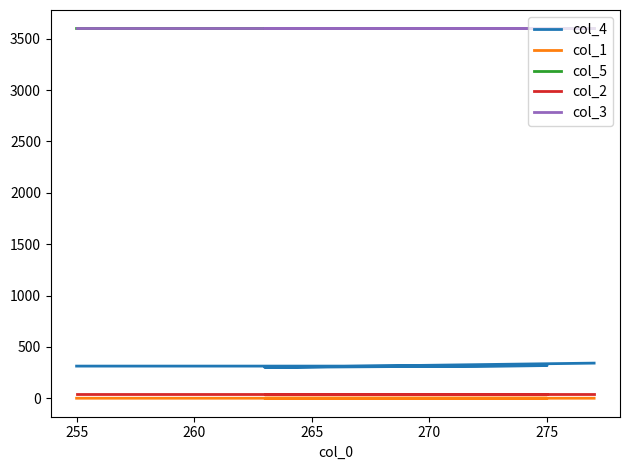

Is the value of col_2 at 260 greater than the value of col_4 at 265?

No